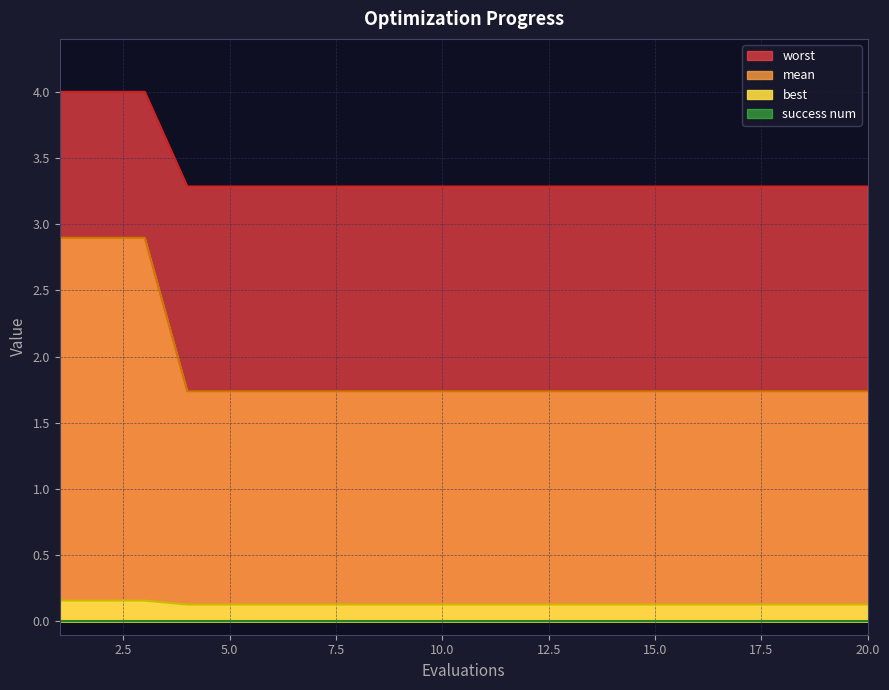

What is the difference between the second highest and second lowest values in the best series?

1.2